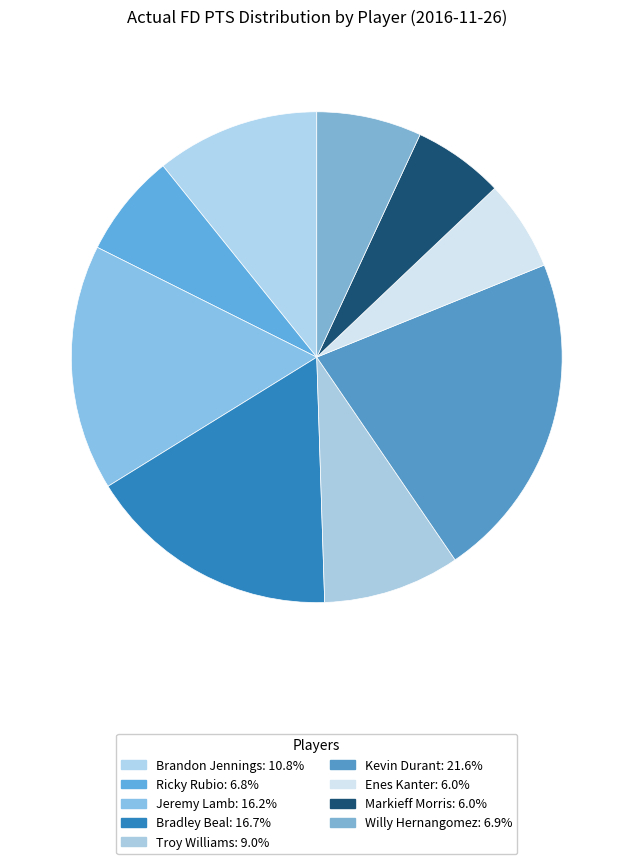

Count the number of slices in the pie.

9